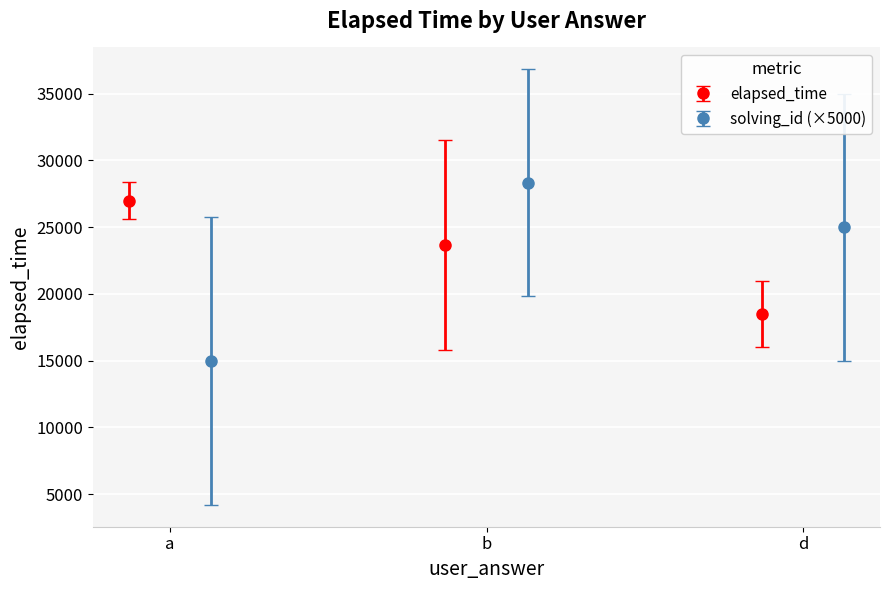

What is the maximum value for elapsed_time?

27000.0